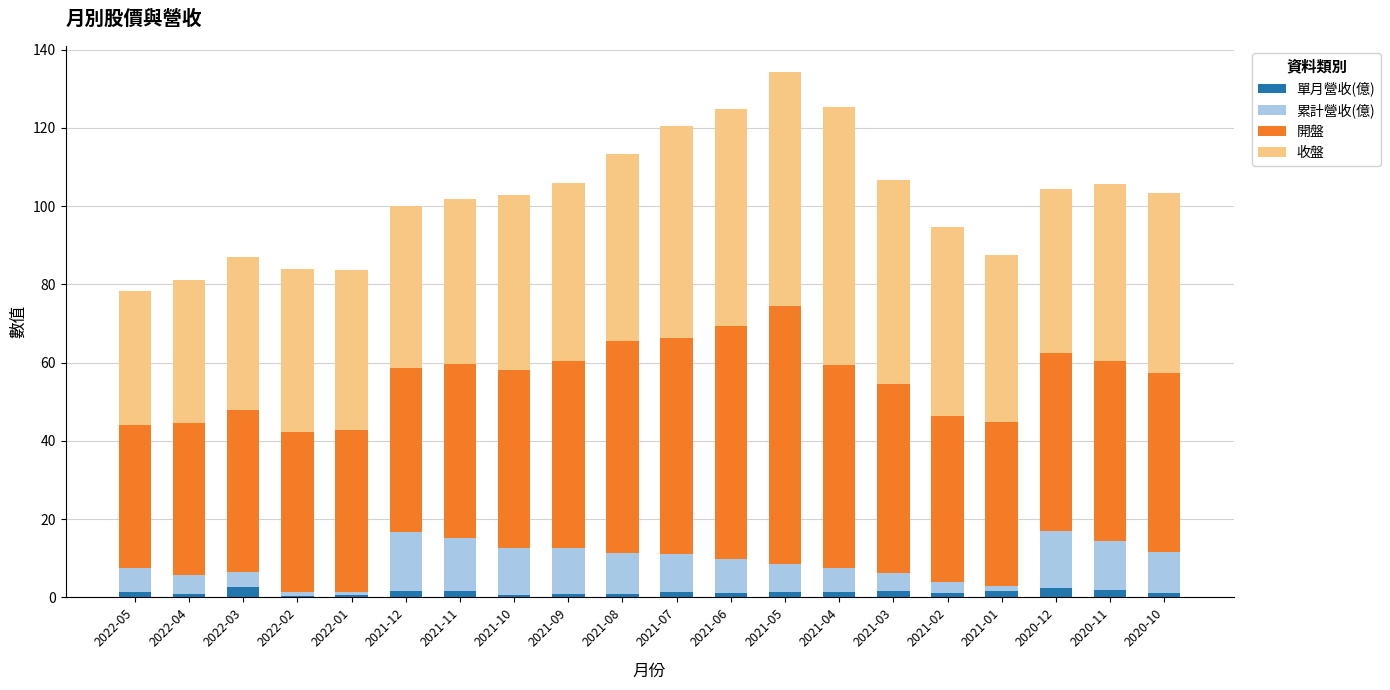

What is the sum of all 單月營收(億) values?

26.7